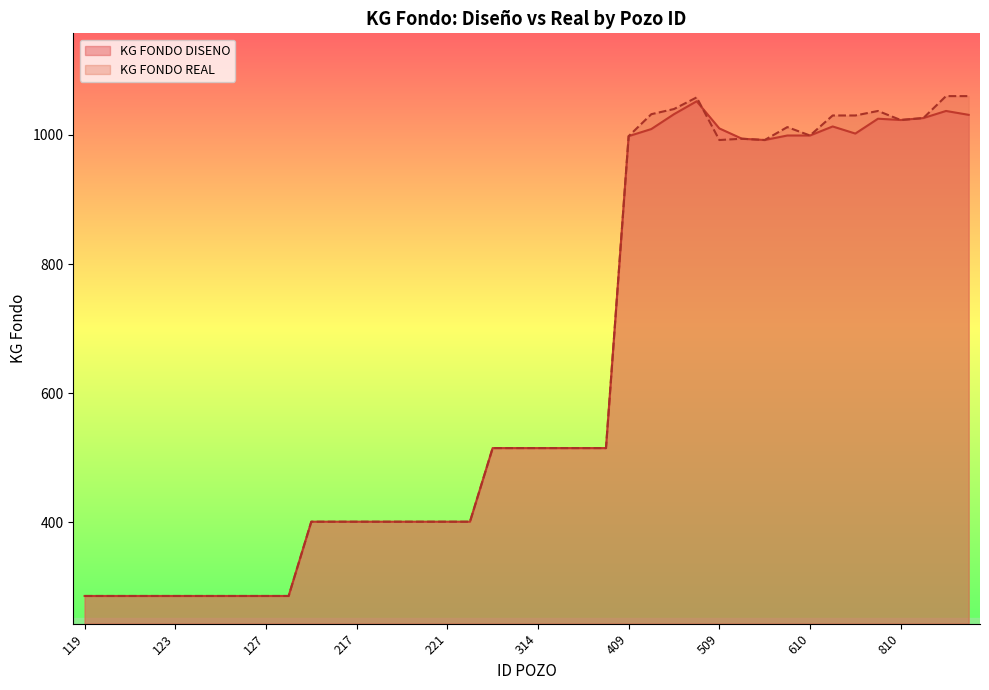

After their last crossing, which series has the higher values: KG FONDO REAL or KG FONDO DISENO?

KG FONDO DISENO